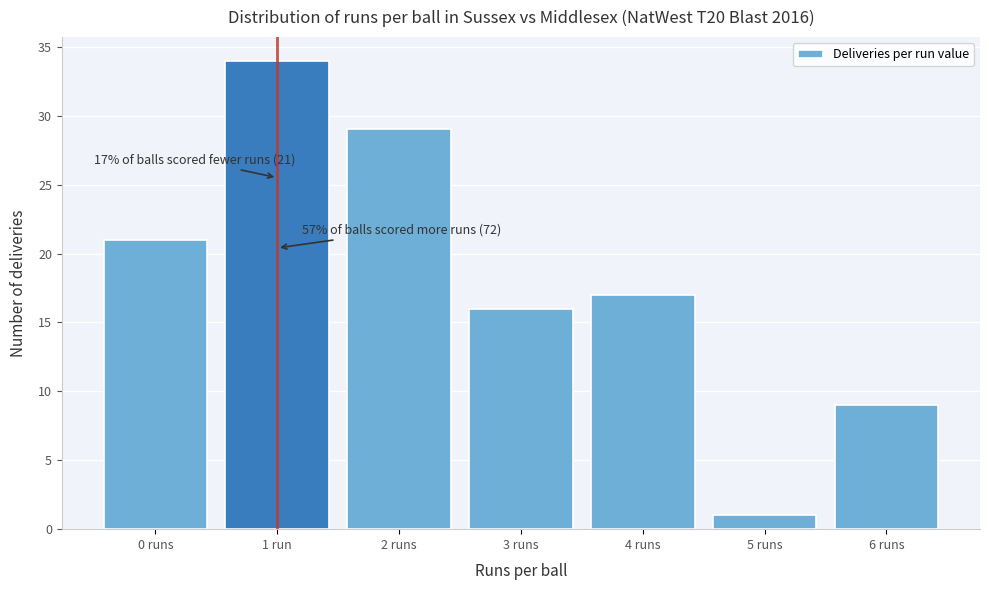

Reading left to right, what are all the values shown in this chart?

0 runs=21	1 run=34	2 runs=29	3 runs=16	4 runs=17	5 runs=1	6 runs=9